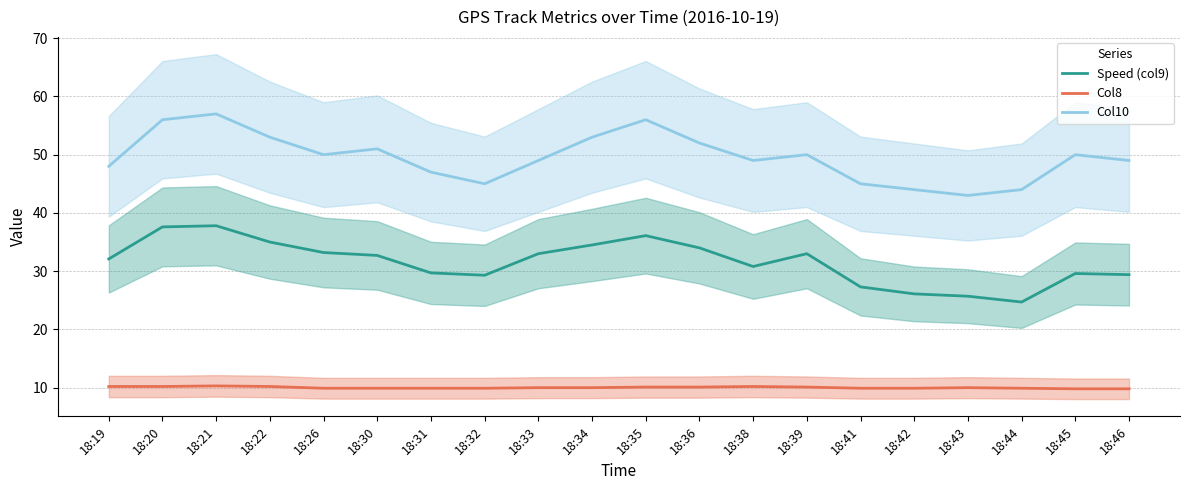

Count the Col8 values in the range 9 to 10.

12